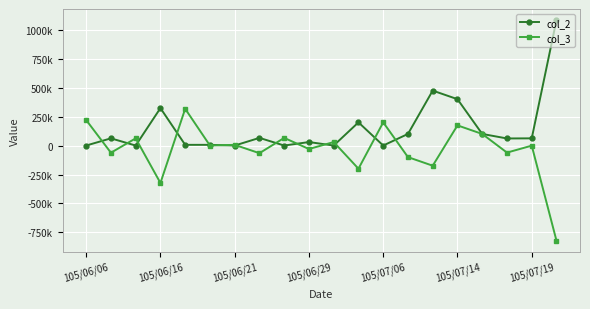

What is the label of the 14th point from the left?

13